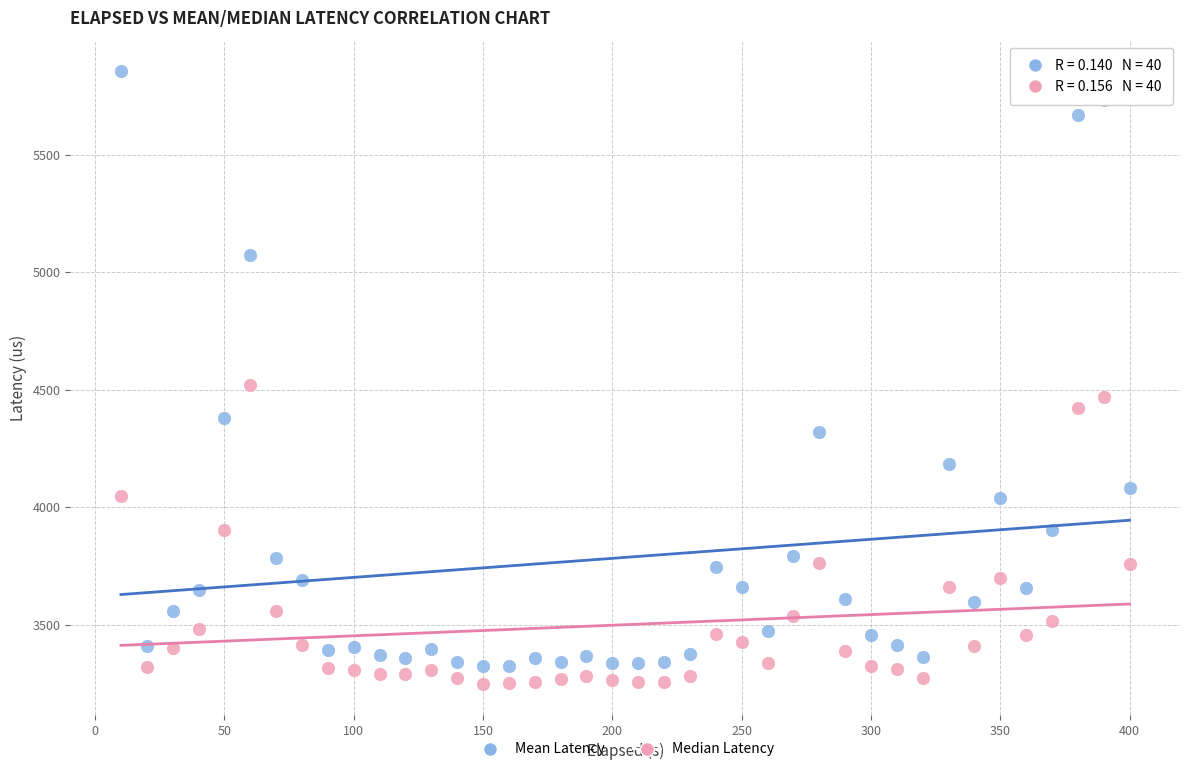

Across all series, what Y value is closest to 4551?

4521.0